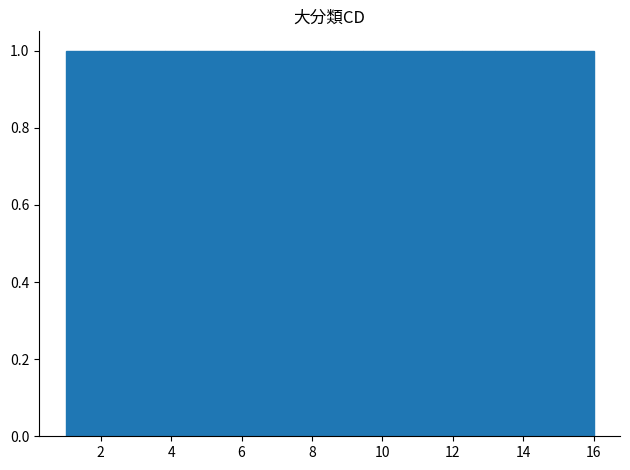

How tall is the bar that spans 3.8 to 4.8 on the x-axis? Neither the bar edges nor the heights are printed on the chart, so give them approximately, as read against the axes.

1